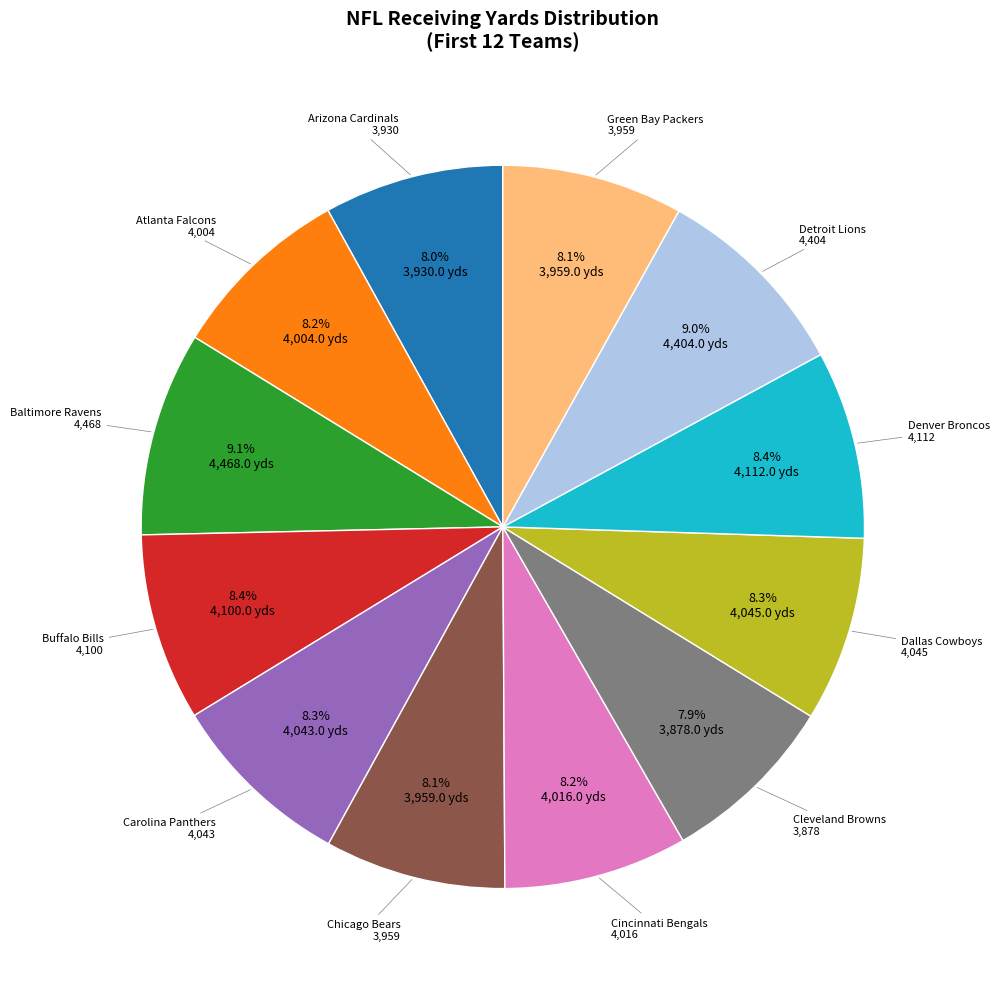

Is there any slice that represents more than half of the pie?

No